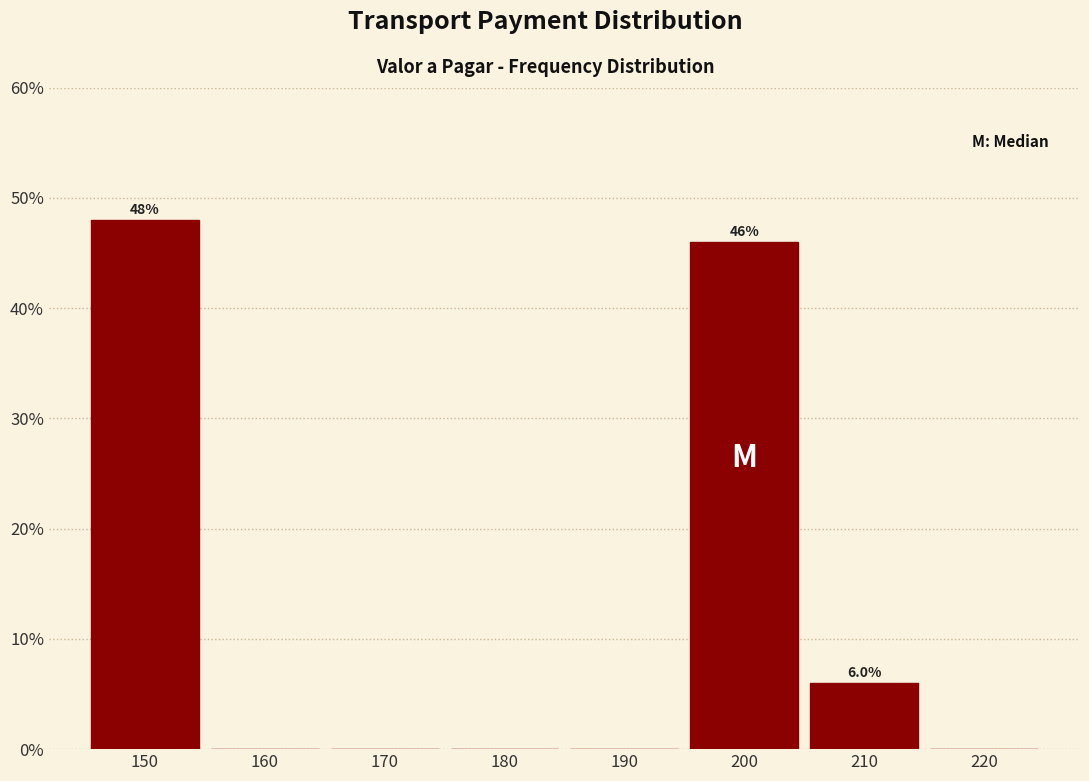

Which range on the x-axis has the tallest bar?

145 to 155